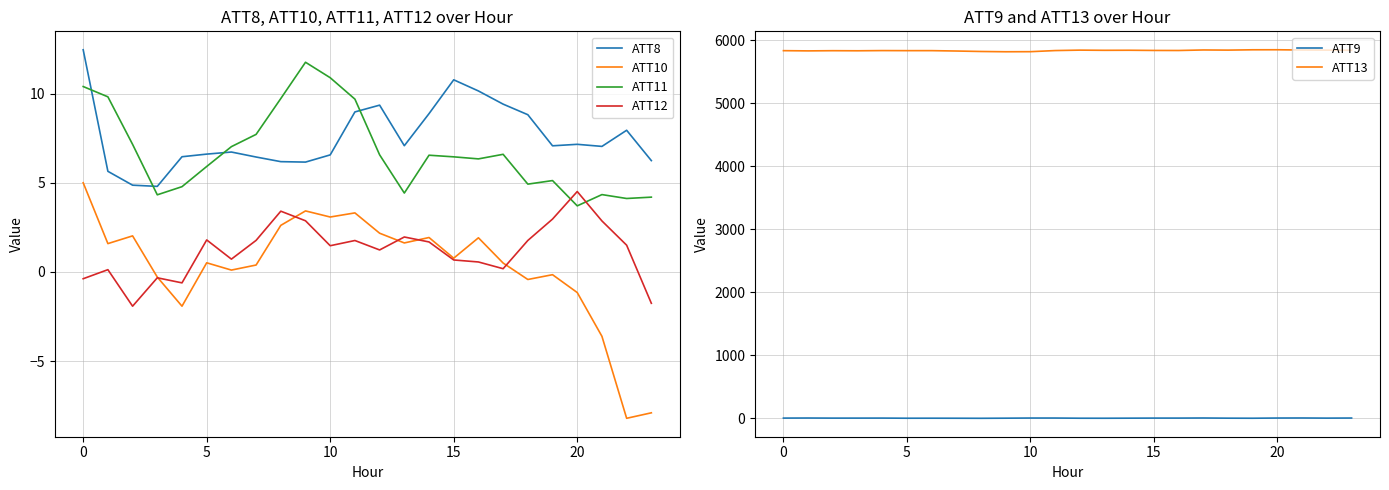

What are all the series names shown in the legend?

ATT8, ATT10, ATT11, ATT12, ATT9, ATT13